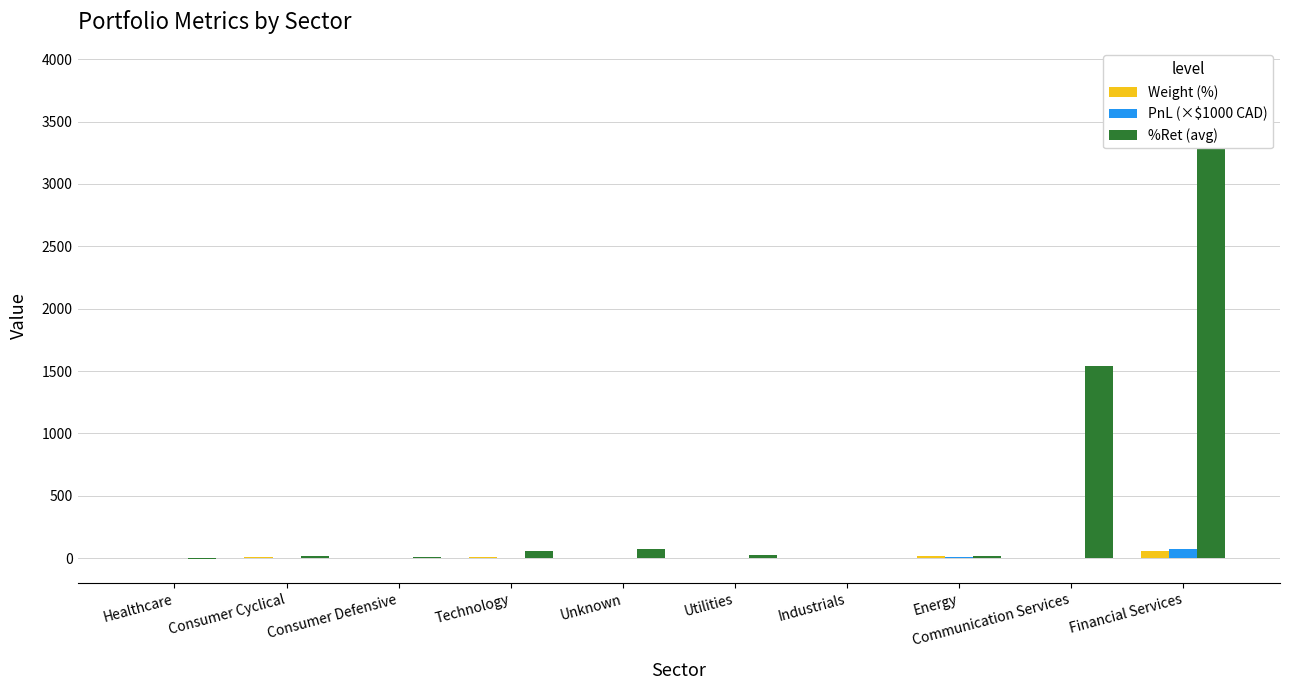

List the labels in order of Weight (%) value, smallest first.

Industrials, Unknown, Utilities, Communication Services, Healthcare, Consumer Defensive, Technology, Consumer Cyclical, Energy, Financial Services